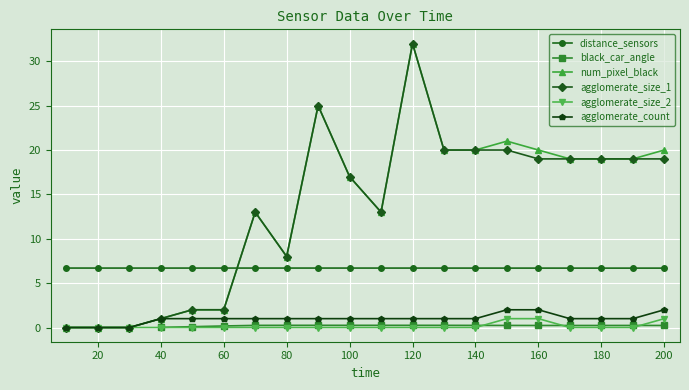

What value does the agglomerate_size_2 series have at 150?

1.0